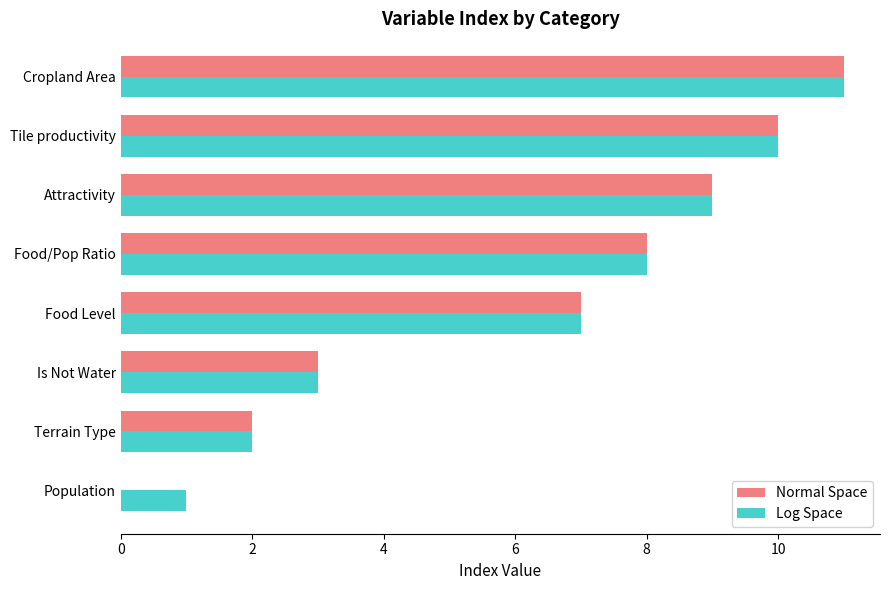

What is the maximum value for Log Space?

11